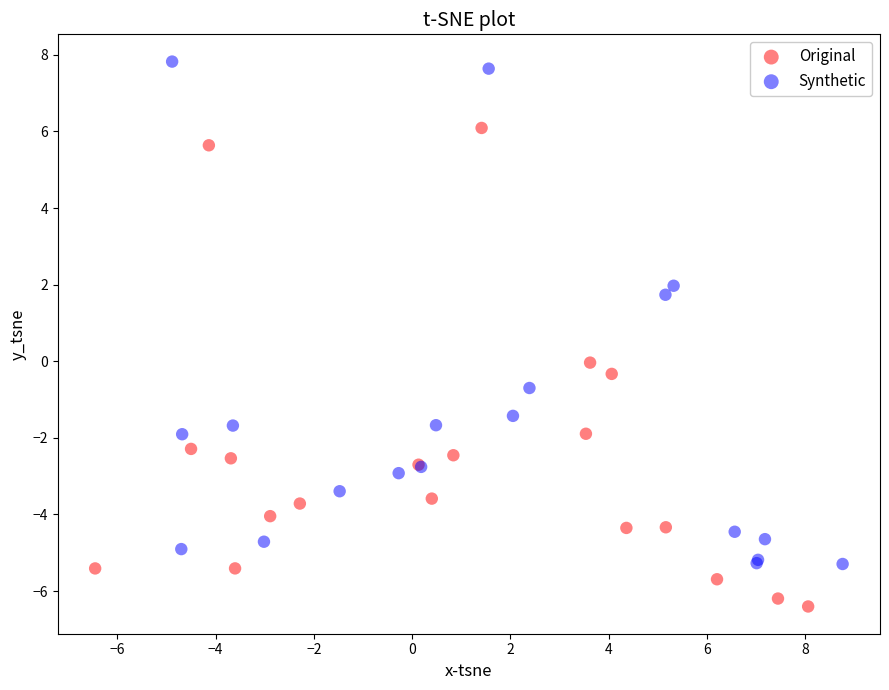

Which series reaches the maximum Y coordinate?

Synthetic